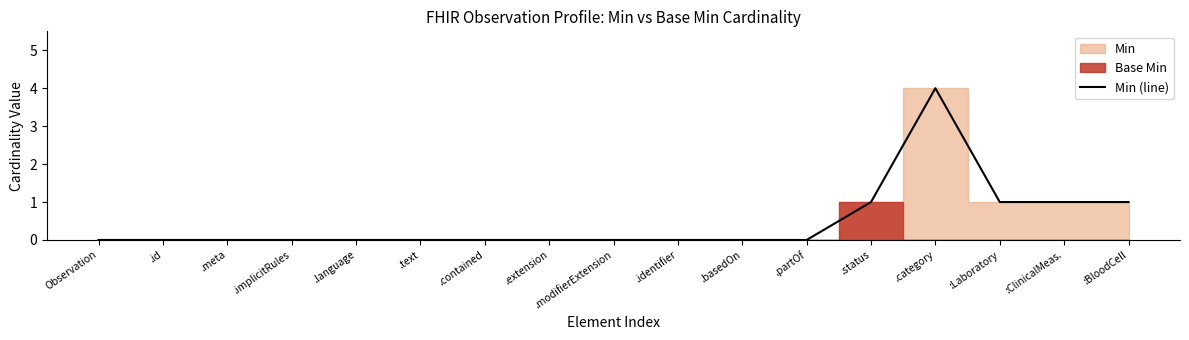

List the labels in order of value, largest first.

.category, .status, :Laboratory, :ClinicalMeas., :BloodCell, Observation, .id, .meta, .implicitRules, .language, .text, .contained, .extension, .modifierExtension, .identifier, .basedOn, .partOf